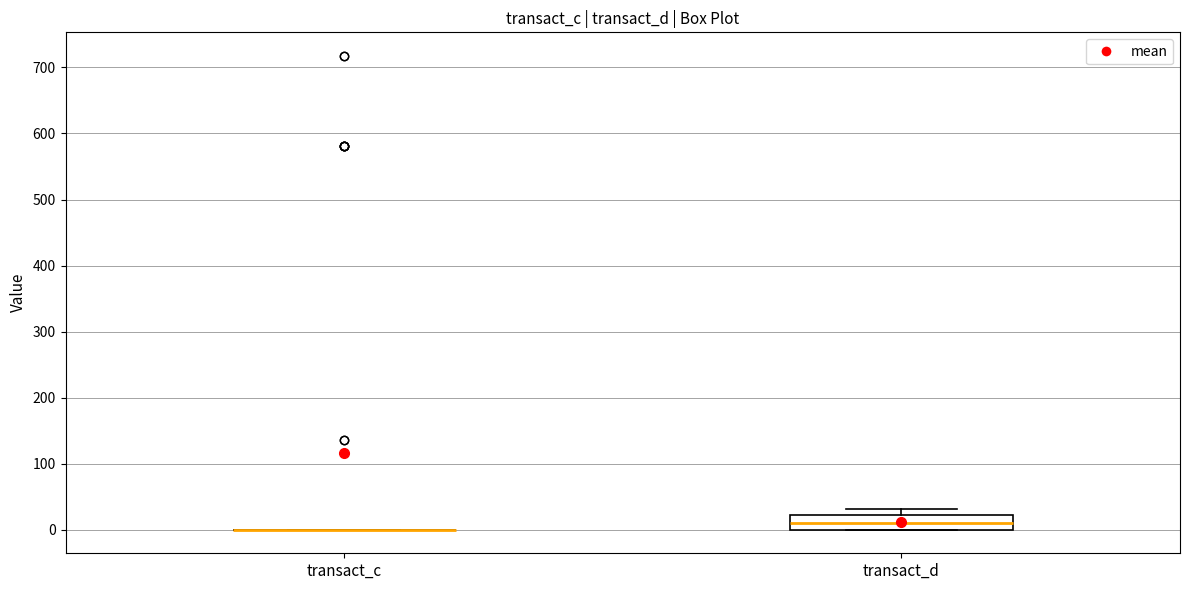

Which box is the tallest, from its lower edge to its upper edge?

transact_d